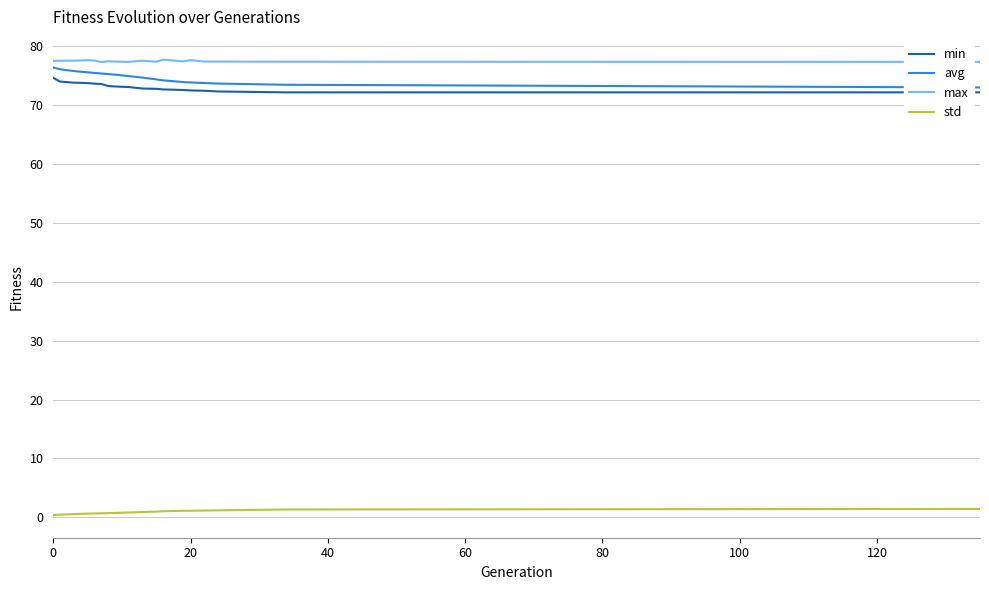

True or false: min and max cross at least once.

False